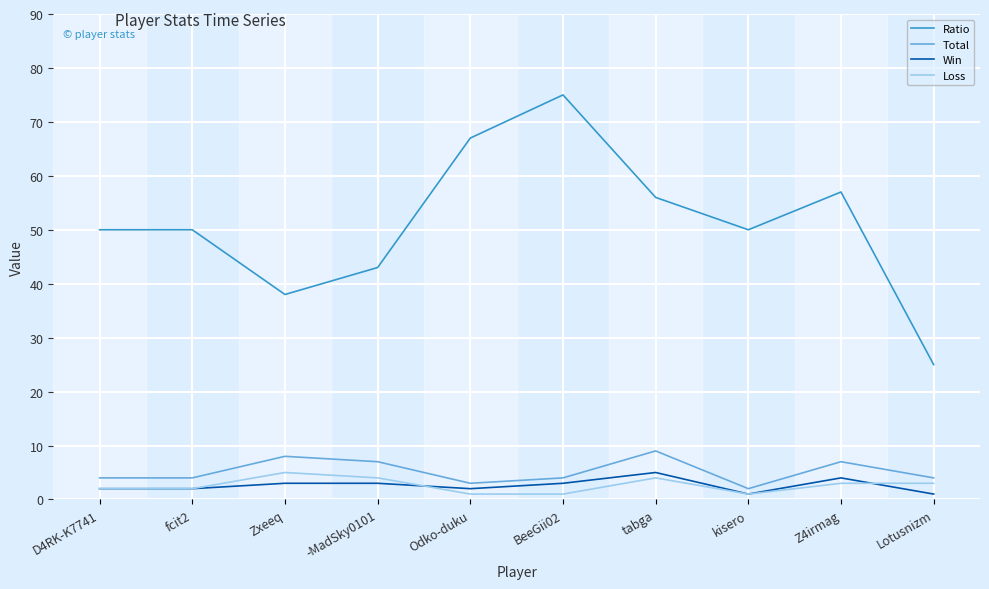

Reading left to right, transcribe all the data shown in this chart.

Ratio: 50	50	38	43	67	75	56	50	57	25
Total: 4	4	8	7	3	4	9	2	7	4
Win: 2	2	3	3	2	3	5	1	4	1
Loss: 2	2	5	4	1	1	4	1	3	3